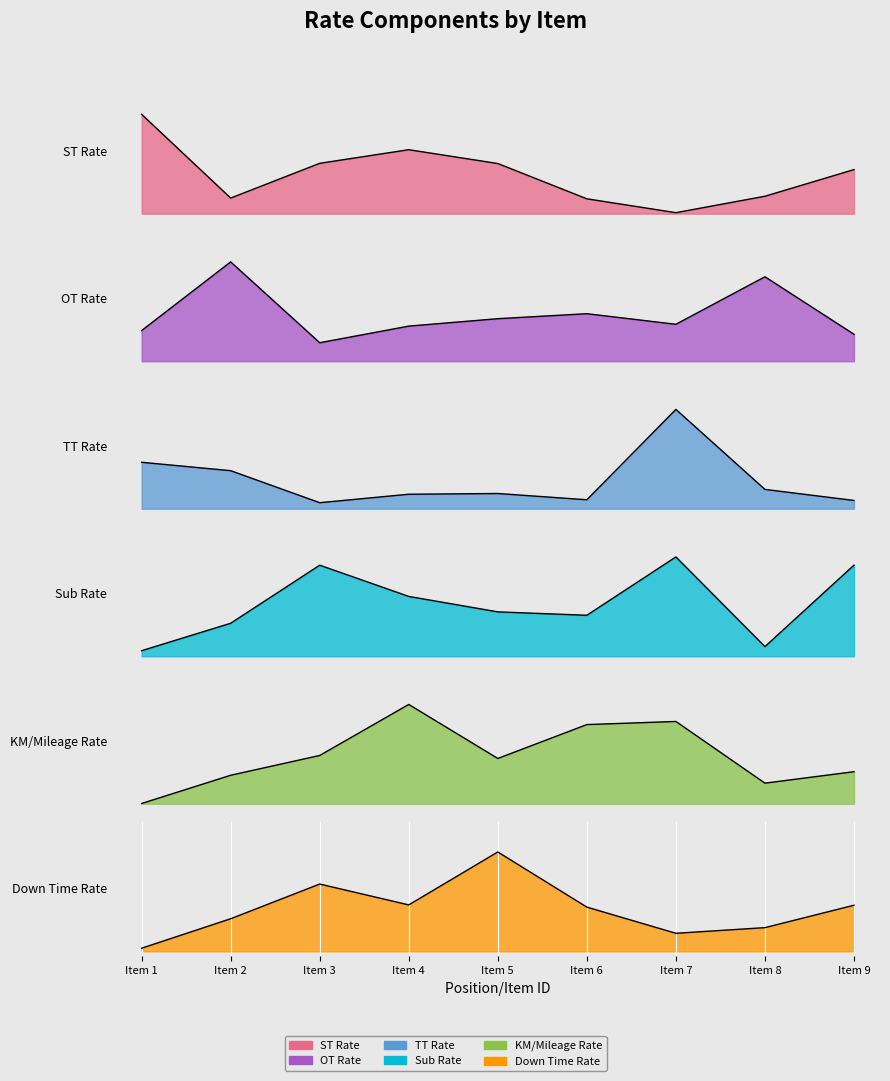

Read the OT Rate value at Item 8.

0.9